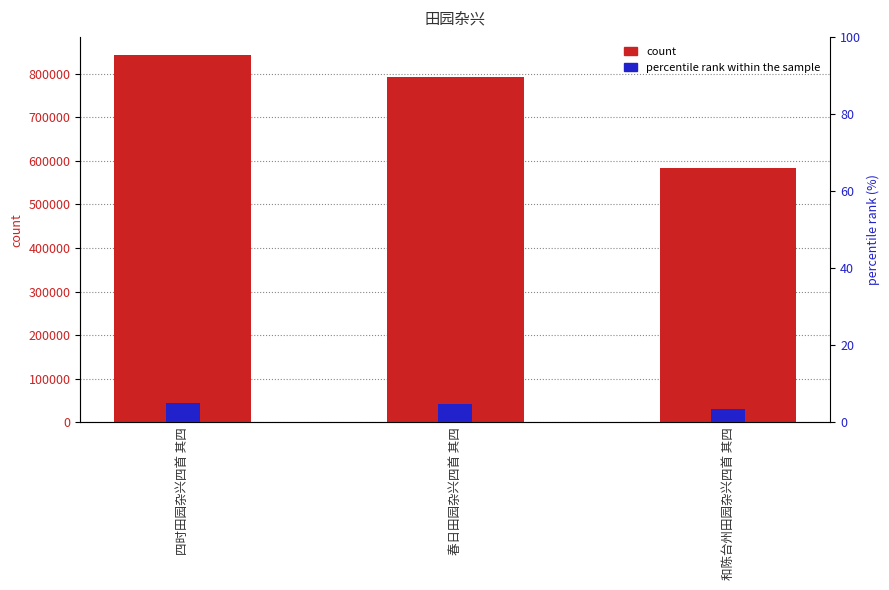

At how many categories does at least one series exceed 551314?

3